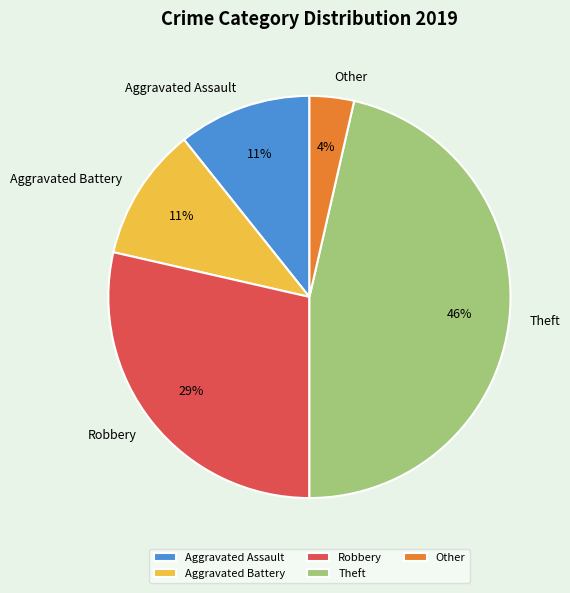

How many slices are in this pie chart?

5